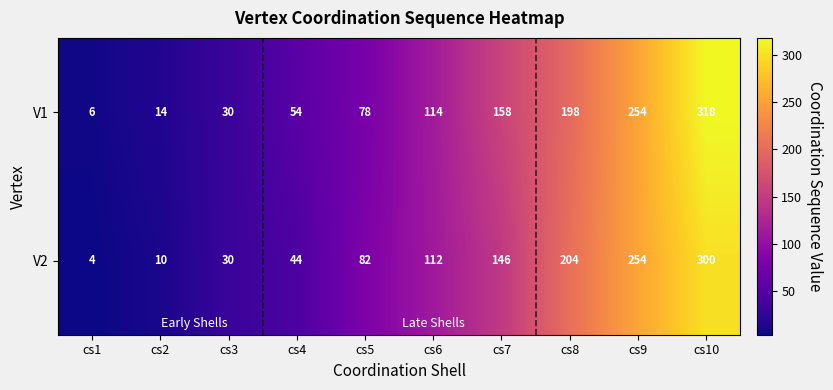

At which category is the sum across all series the highest?

cs10